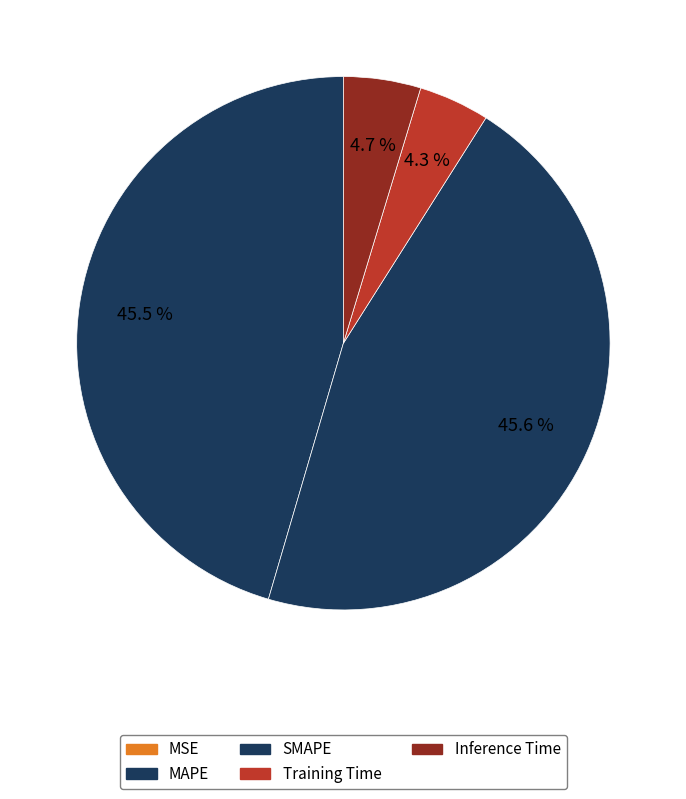

True or false: Inference Time accounts for 5% of the total.

True